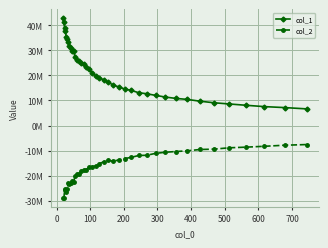

Does the chart have visible grid lines?

Yes